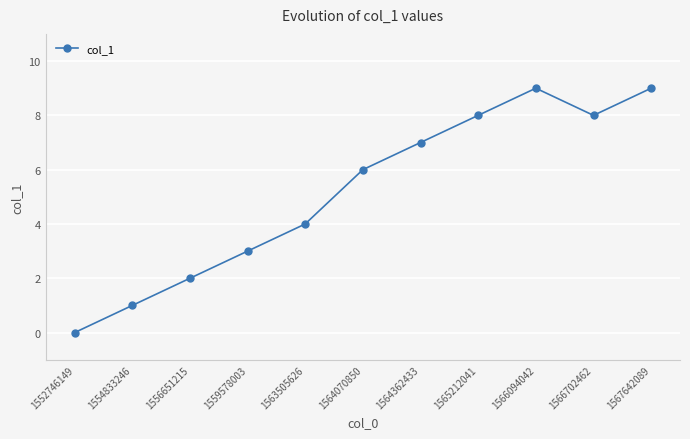

Which has a higher value, 1563505626 or 1565212041?

1565212041